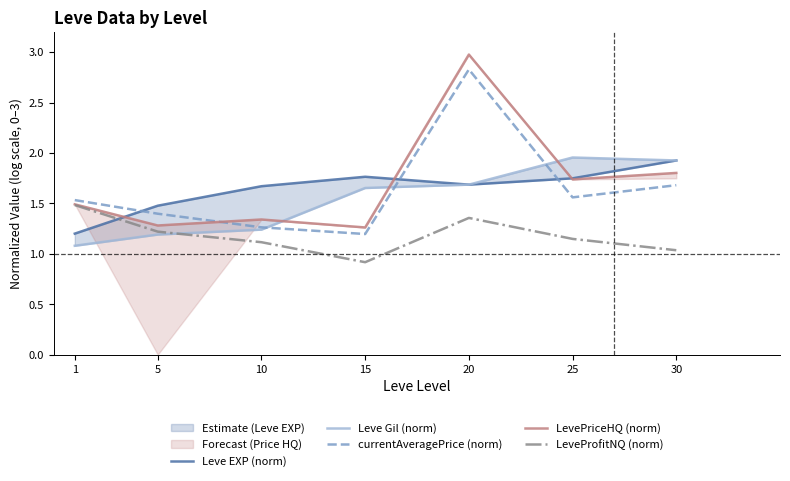

What is the value of the Leve EXP (norm) point at the 4th from the left?

1.8